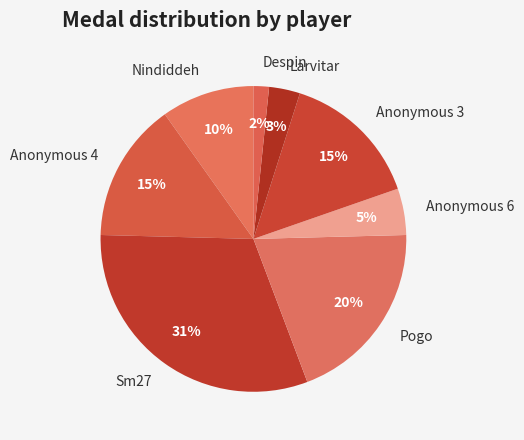

Which category has the smallest portion of the pie?

Despin